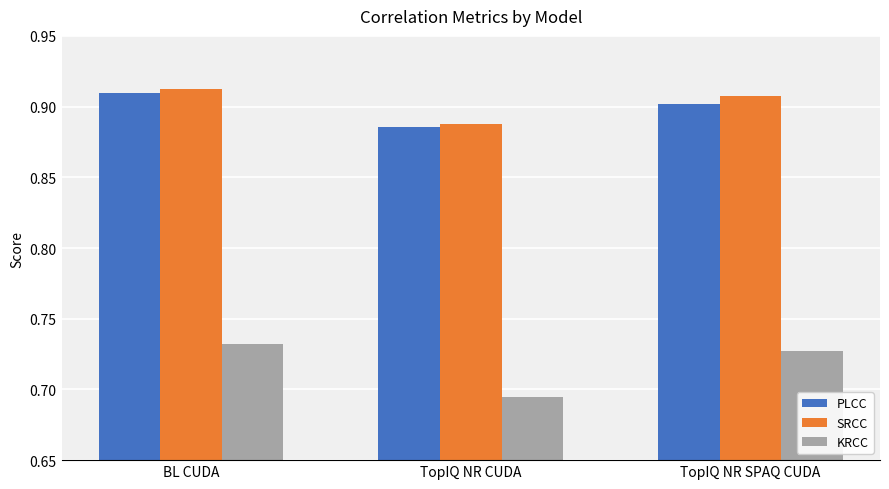

What is the sum of all SRCC values?

2.7